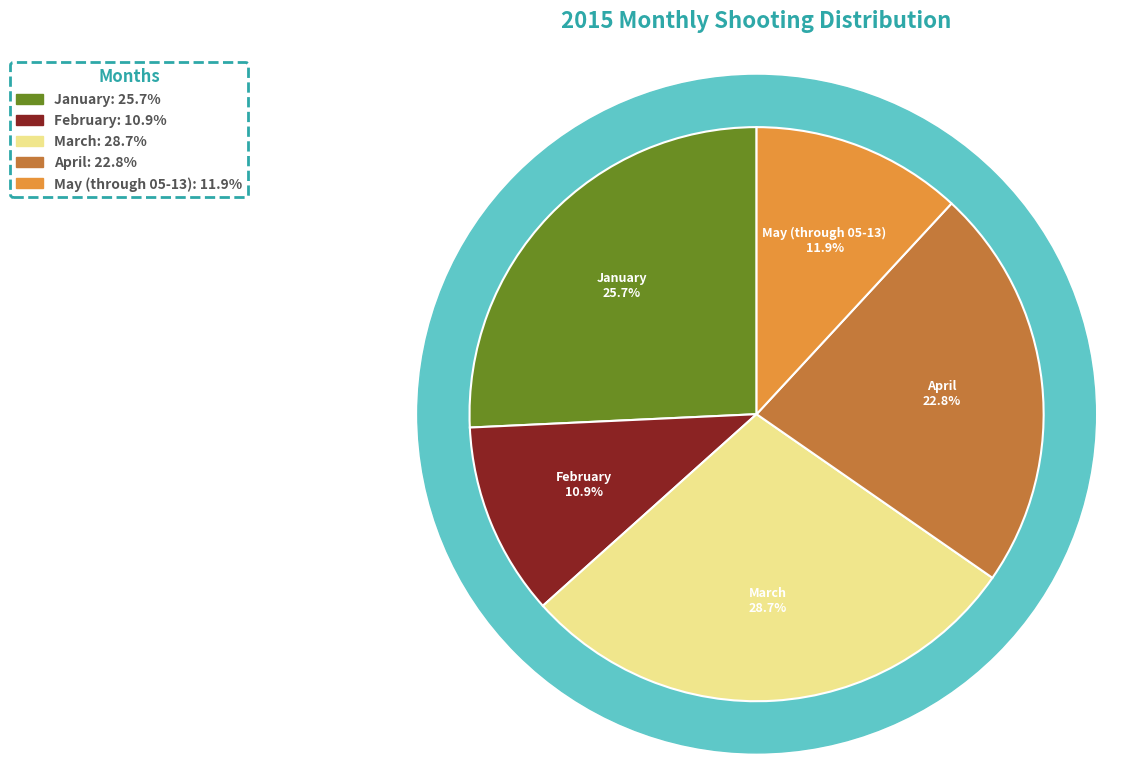

Which category has the smallest portion of the pie?

February